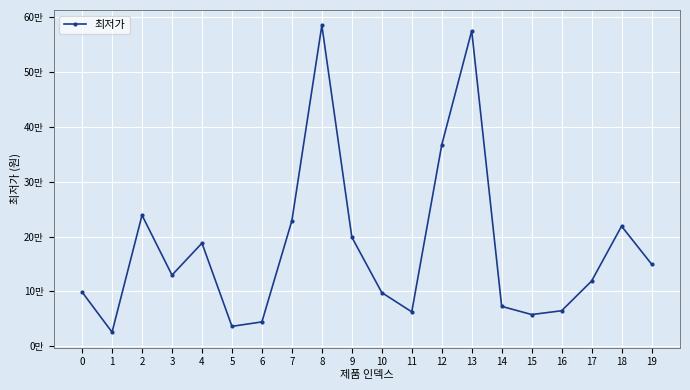

What is the greatest value displayed?

585000